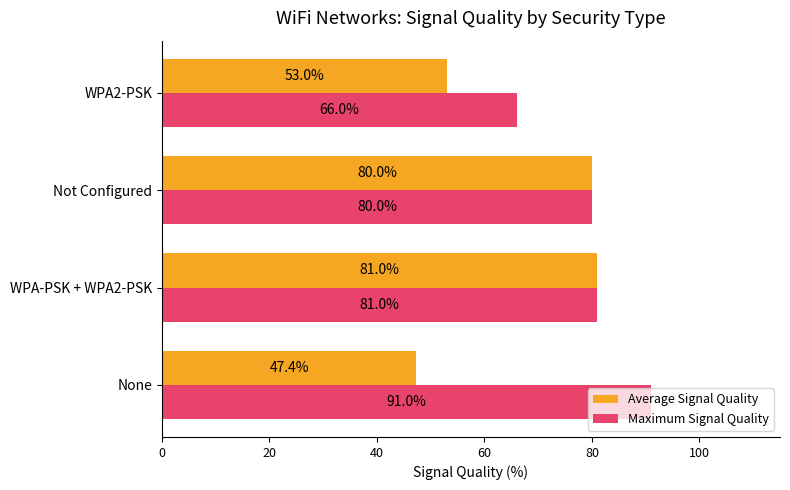

List the series in order of their peak value, highest first.

Maximum Signal Quality, Average Signal Quality